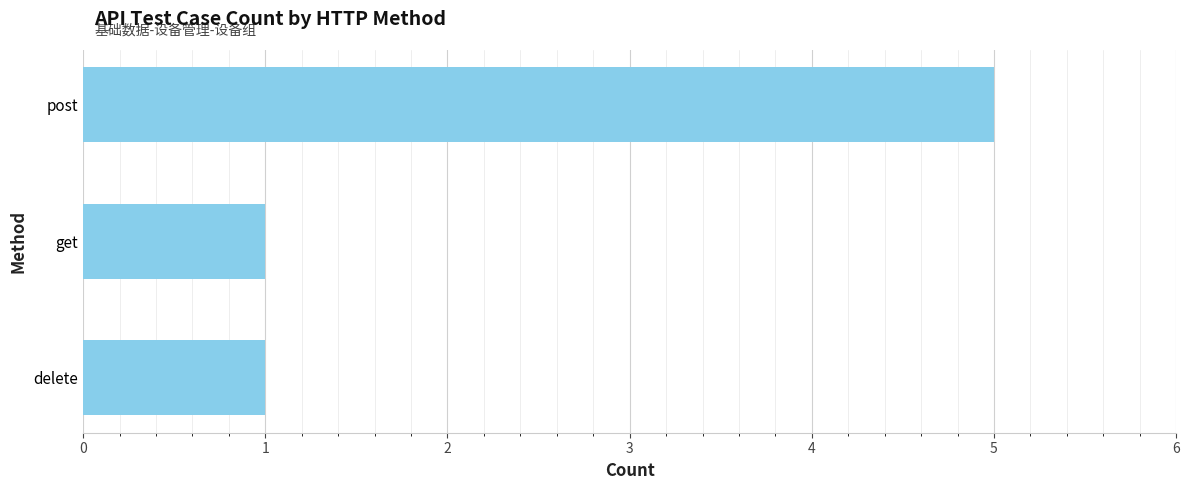

True or false: the data shows 5 at post.

True